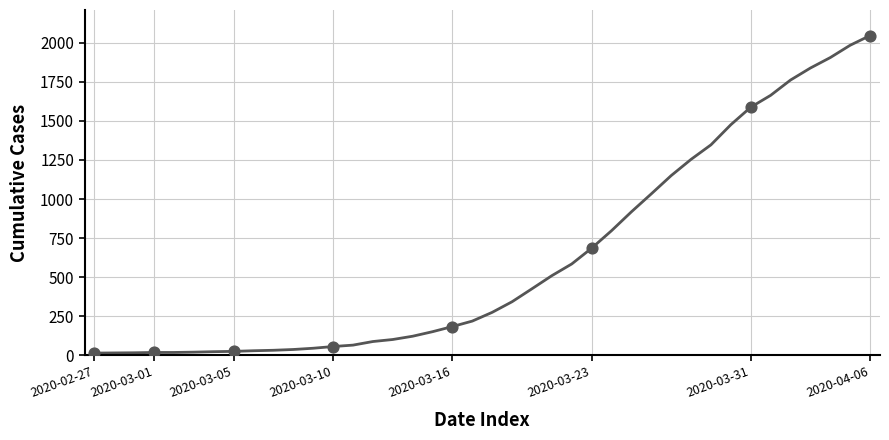

What is the difference between the maximum and minimum values?

2034